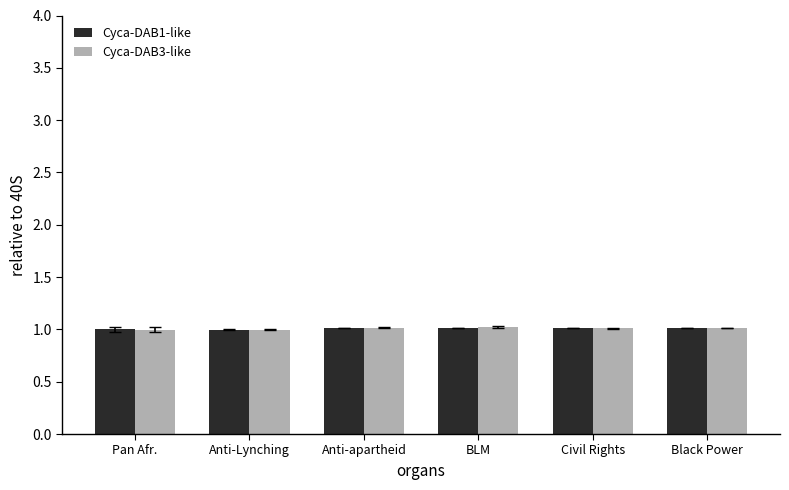

What is the minimum value shown in the chart?

1.0